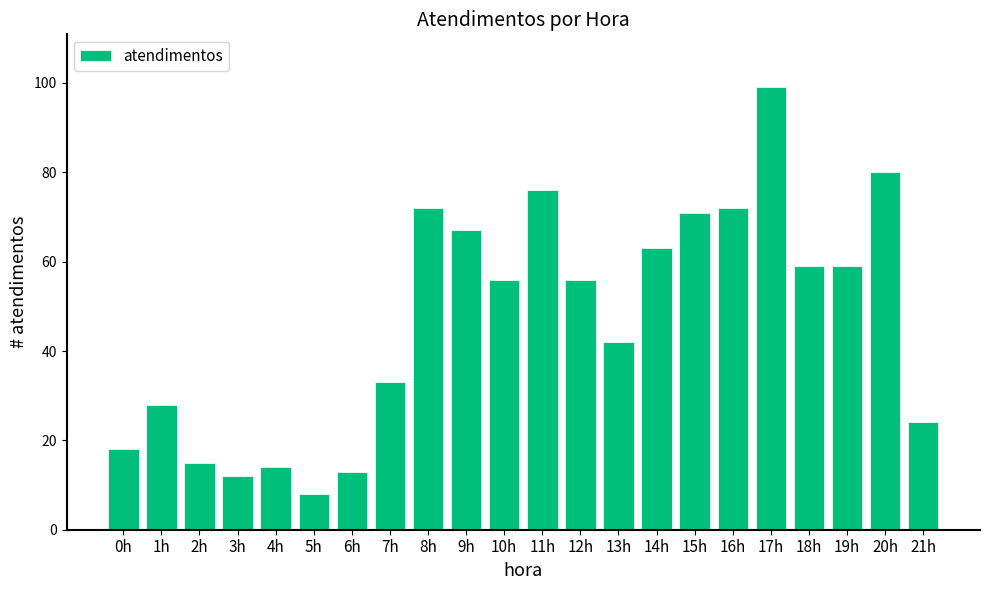

Reading left to right, transcribe all the data shown in this chart.

0h=18	1h=28	2h=15	3h=12	4h=14	5h=8	6h=13	7h=33	8h=72	9h=67	10h=56	11h=76	12h=56	13h=42	14h=63	15h=71	16h=72	17h=99	18h=59	19h=59	20h=80	21h=24